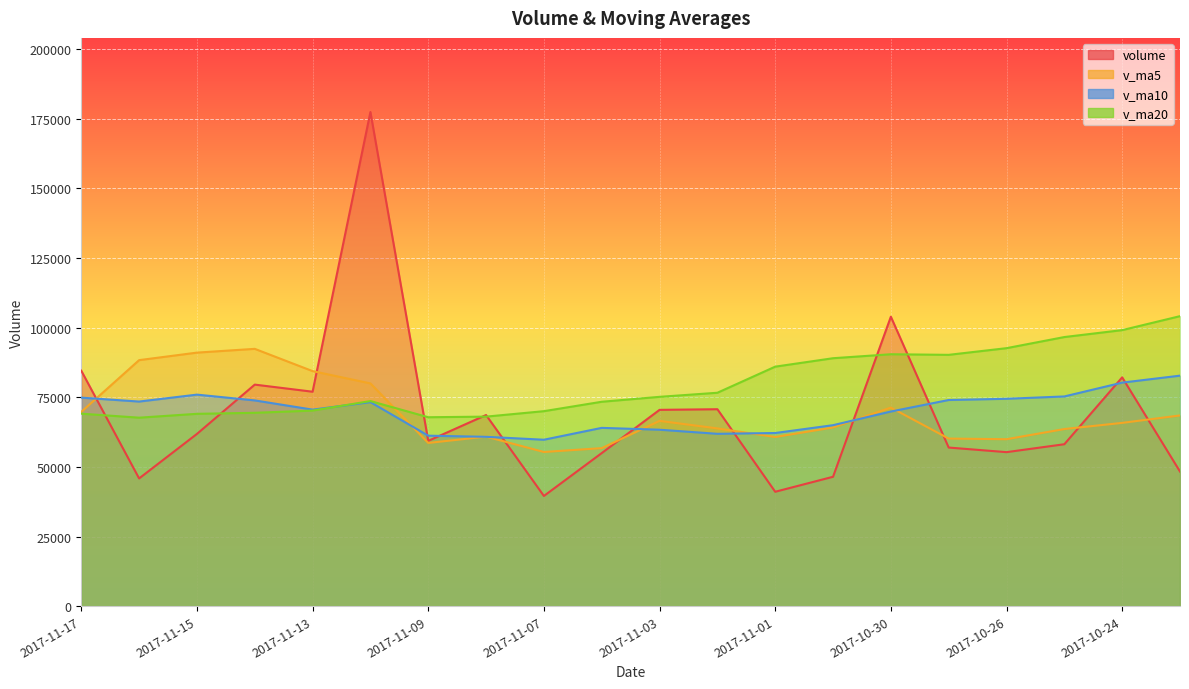

The v_ma20 series shows 176833.7 at 2017-10-24. True or false?

False